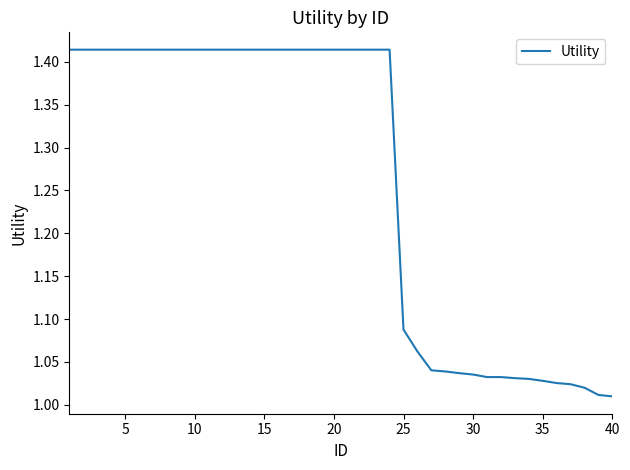

What is the difference between the maximum and minimum values?

0.4